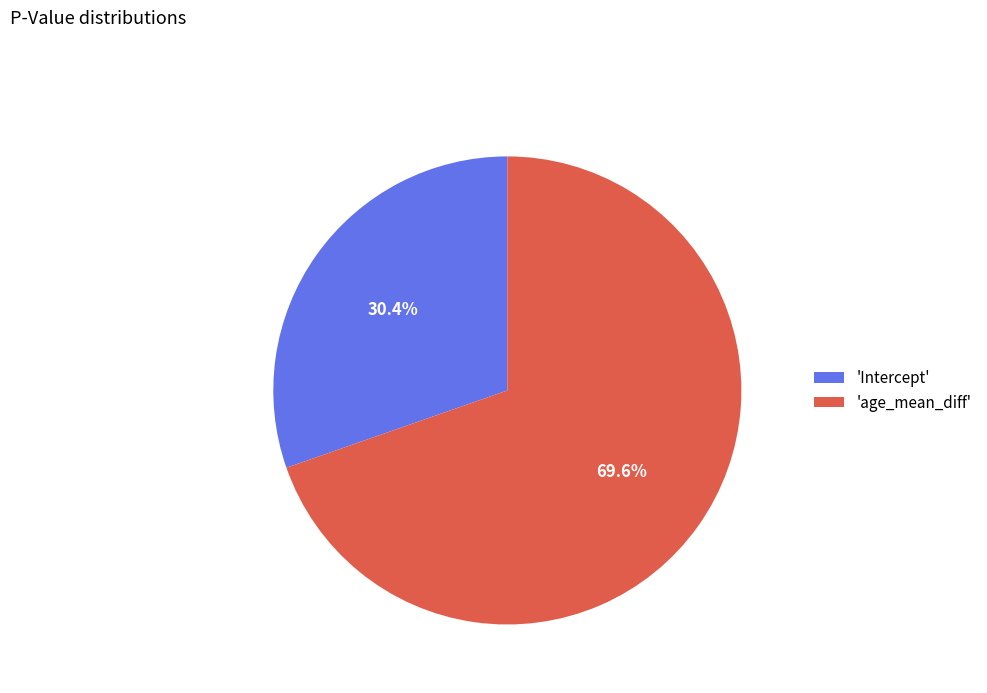

To the nearest percent, what is the difference between the largest and smallest slice percentages?

39%